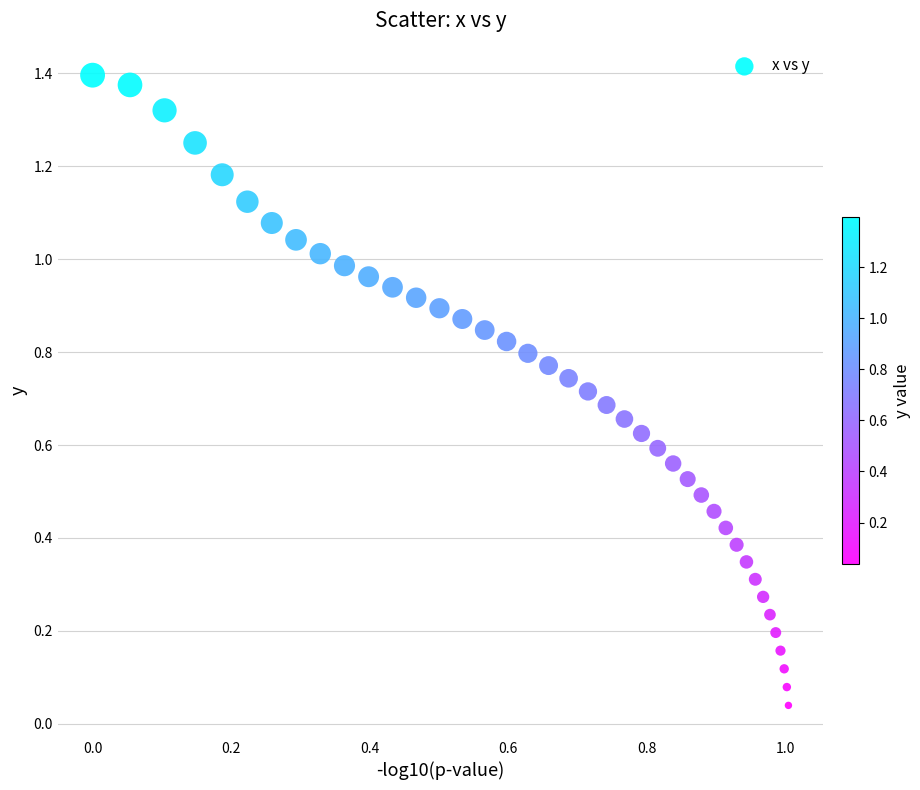

How many data points are displayed?

40